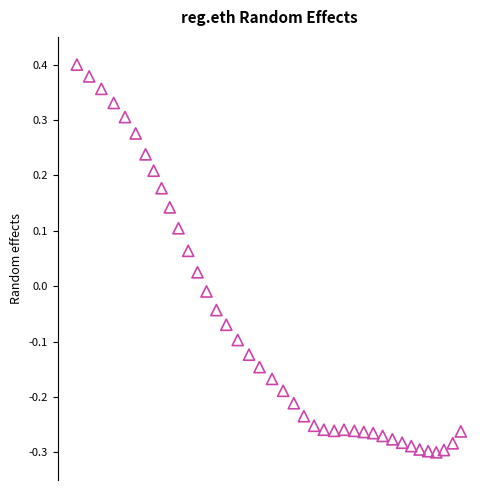

What is the range of X values (max minus min)?

252.0